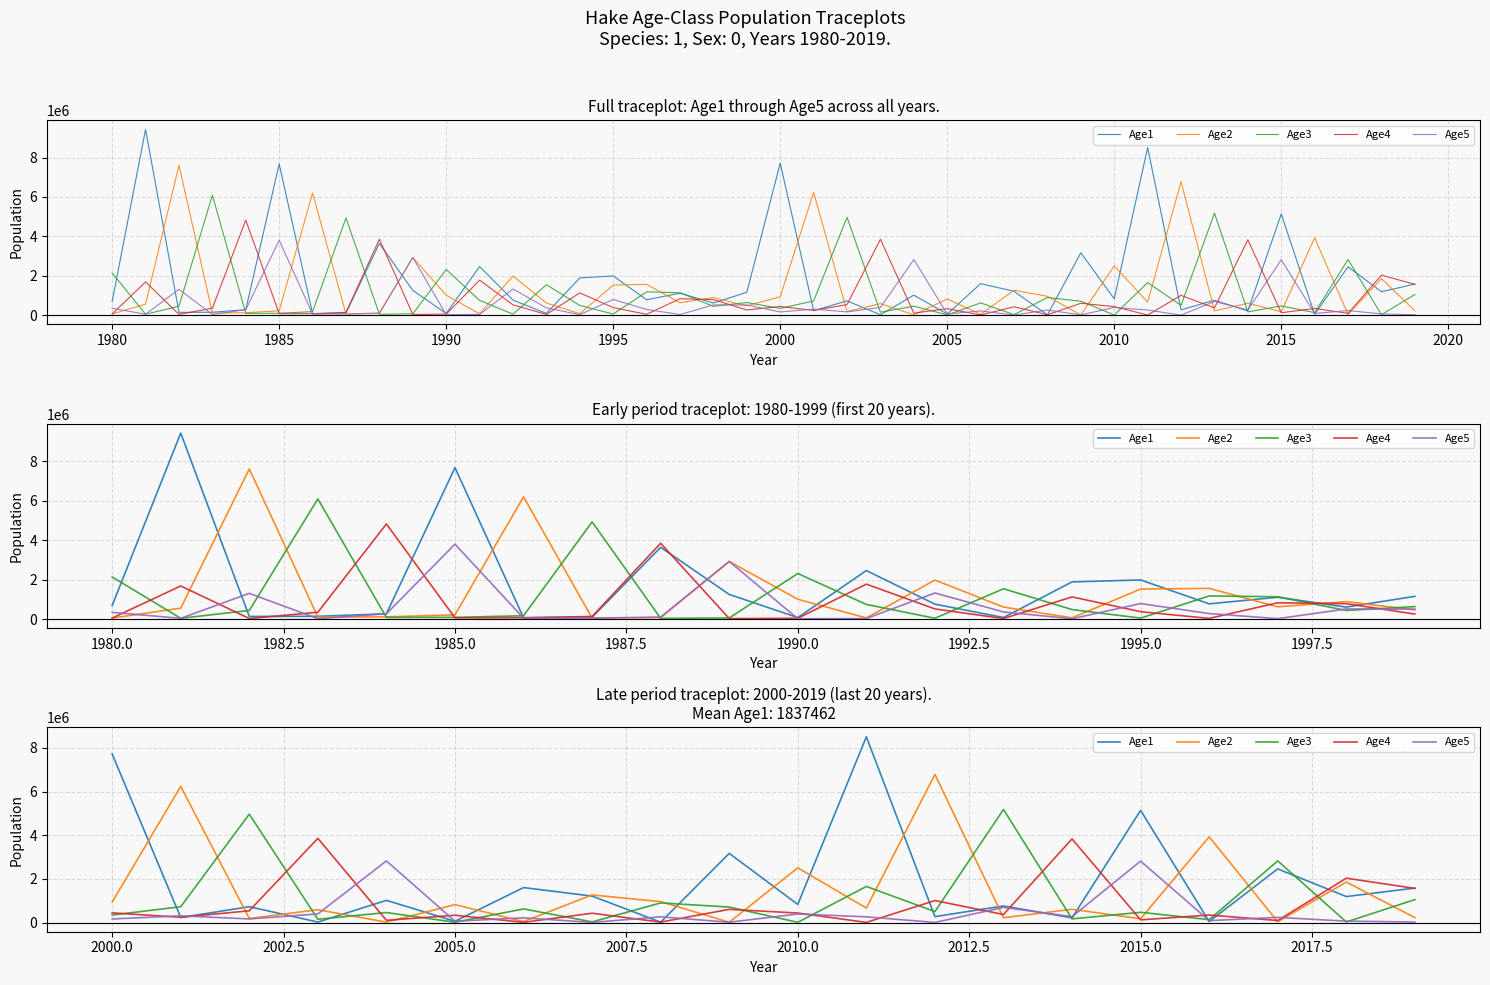

In Age5, how many points are higher than both neighbors (excluding endpoints)?

8